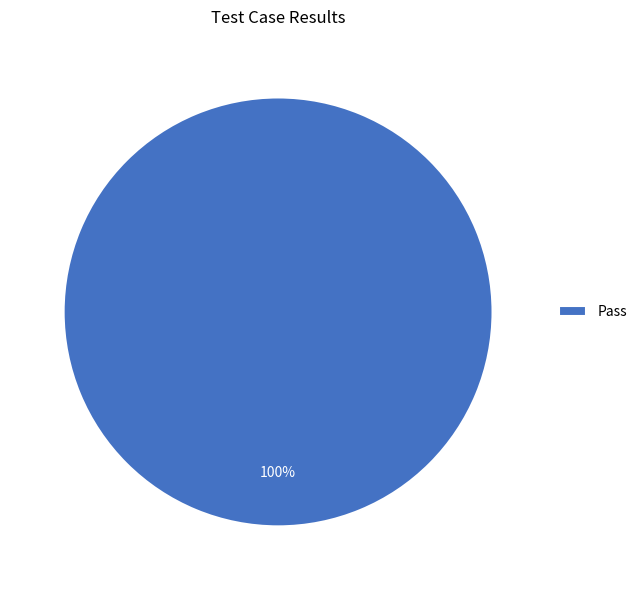

Is it true that Pass is 100% of the pie?

True